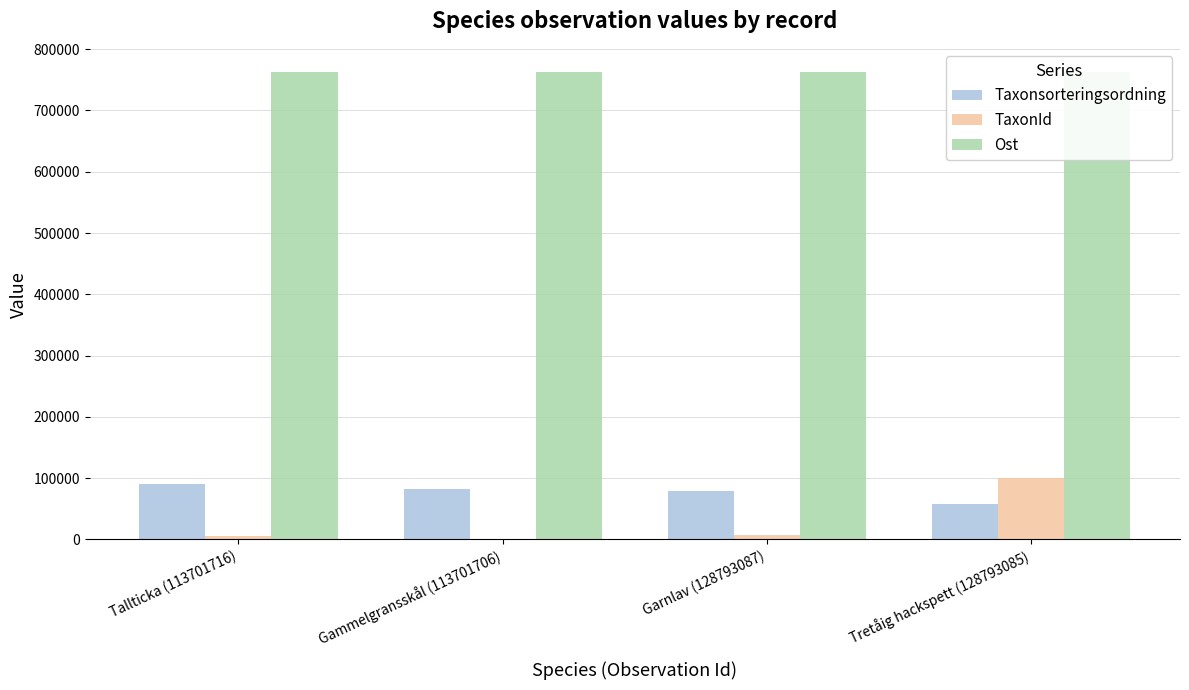

At how many categories does at least one series exceed 516951?

4